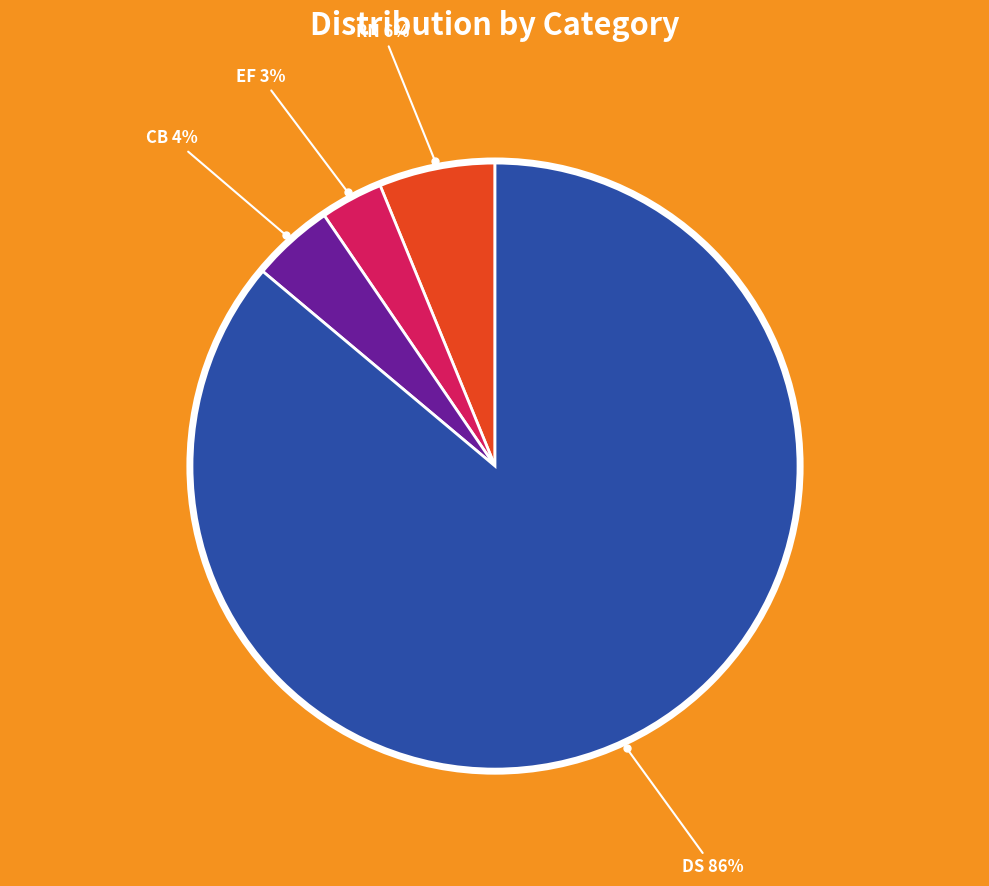

What is the smallest slice in the pie chart?

EF